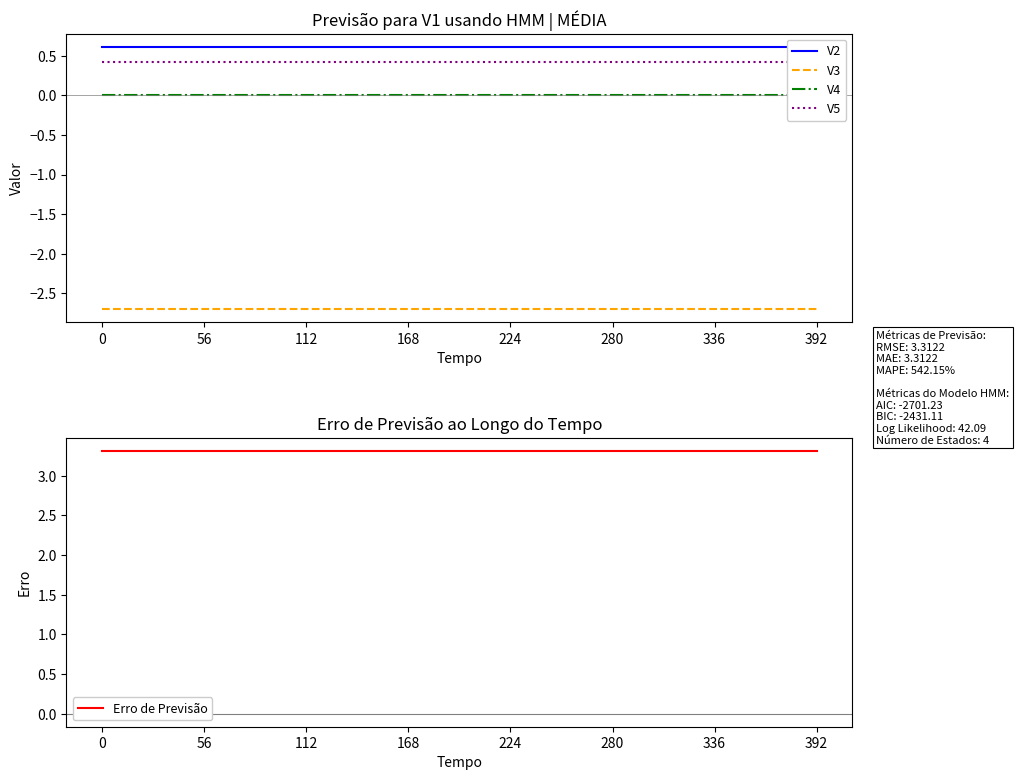

True or false: V4 has a value of -0.0 at 56.

True